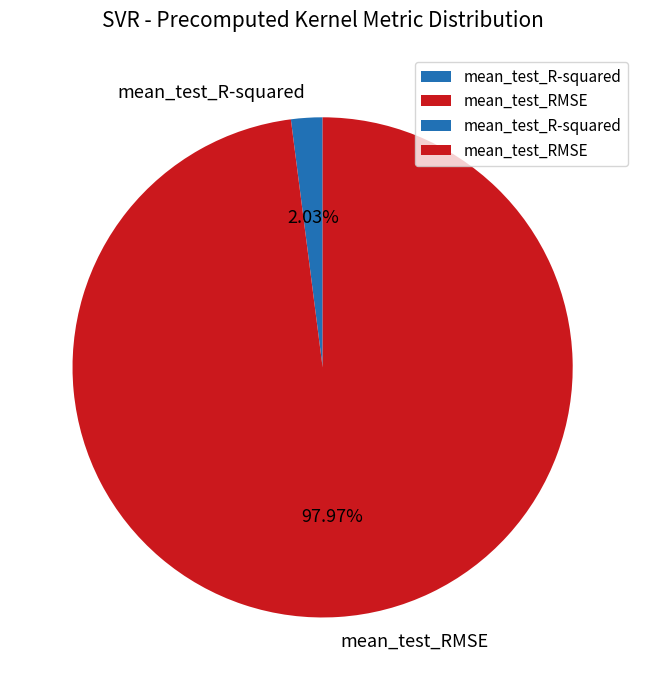

To the nearest percent, what is the difference between the largest and smallest slice percentages?

96%